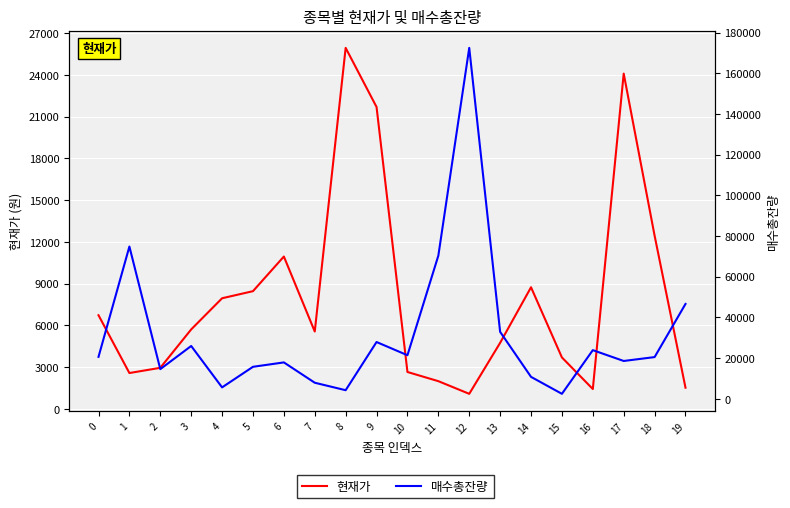

Between 9 and 0, which is larger?

9